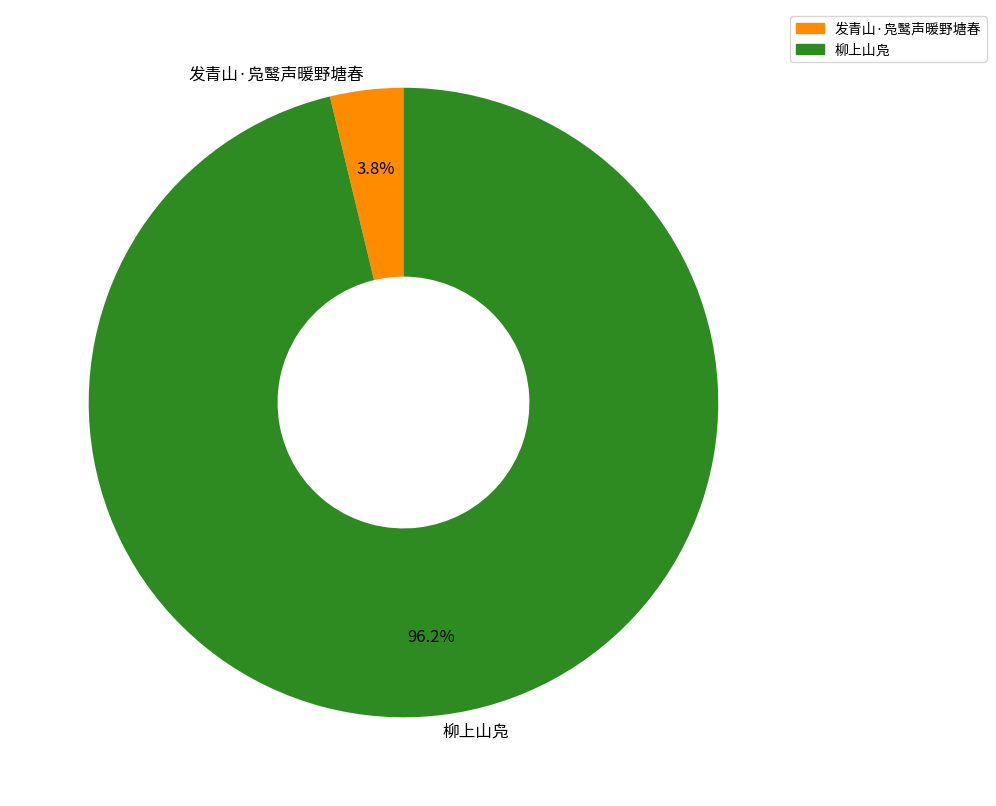

The 发青山·凫鹥声暖野塘春 slice represents 4% of the pie. True or false?

True